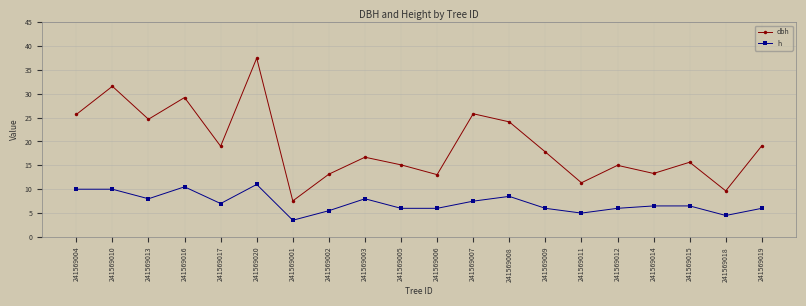

Does the chart display data point markers on the line(s)?

Yes